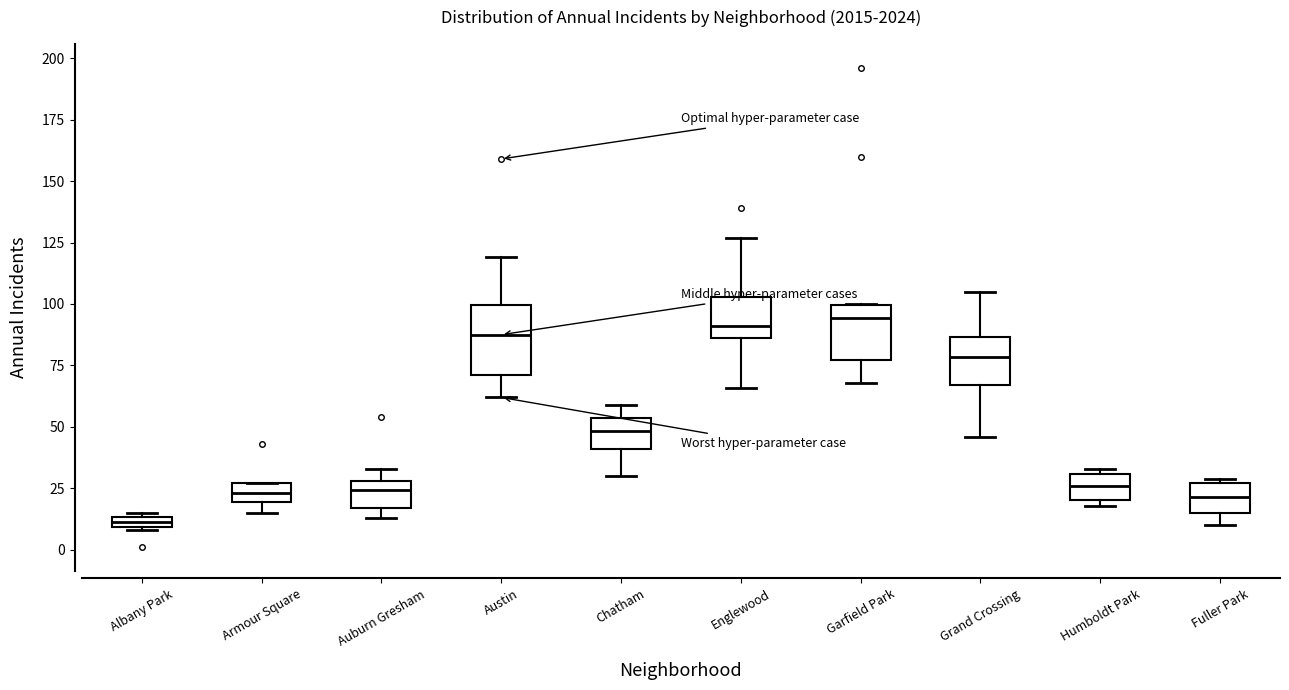

Which box has the lowest median line?

Albany Park